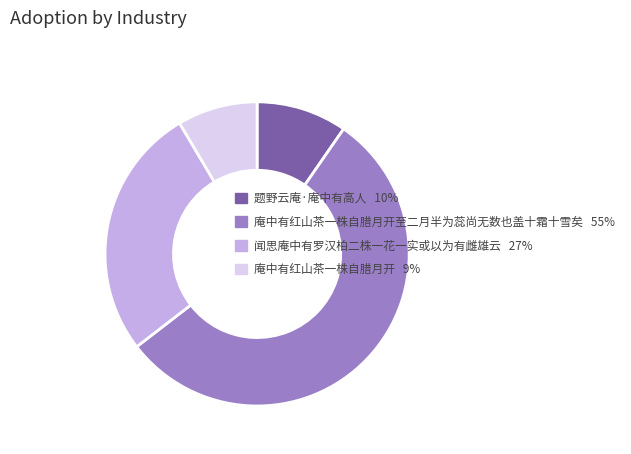

How many segments does this pie chart have?

4